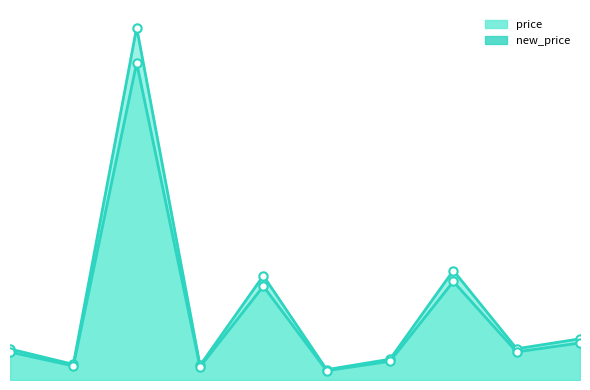

Is it true that price equals 33.5 at 1008?

False